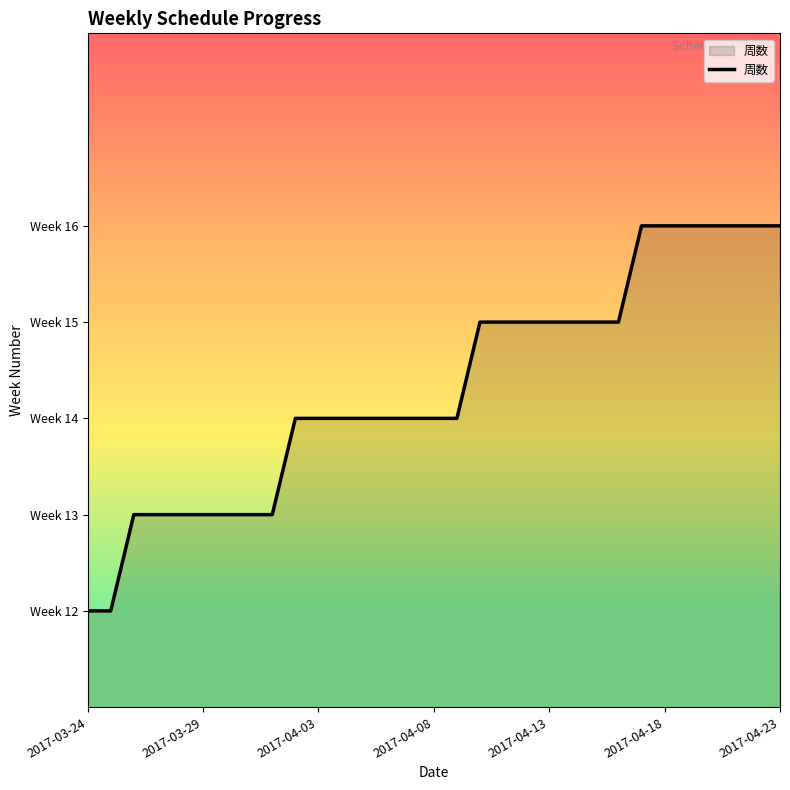

What is the difference between the maximum and minimum values?

4